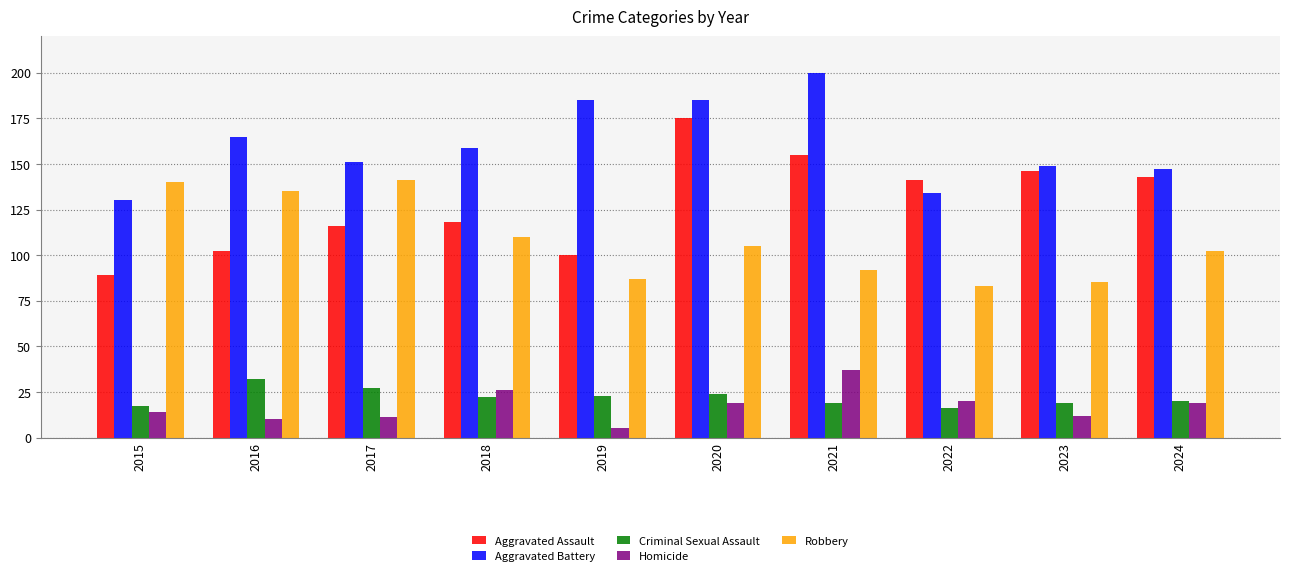

What are all the series names shown in the legend?

Aggravated Assault, Aggravated Battery, Criminal Sexual Assault, Homicide, Robbery